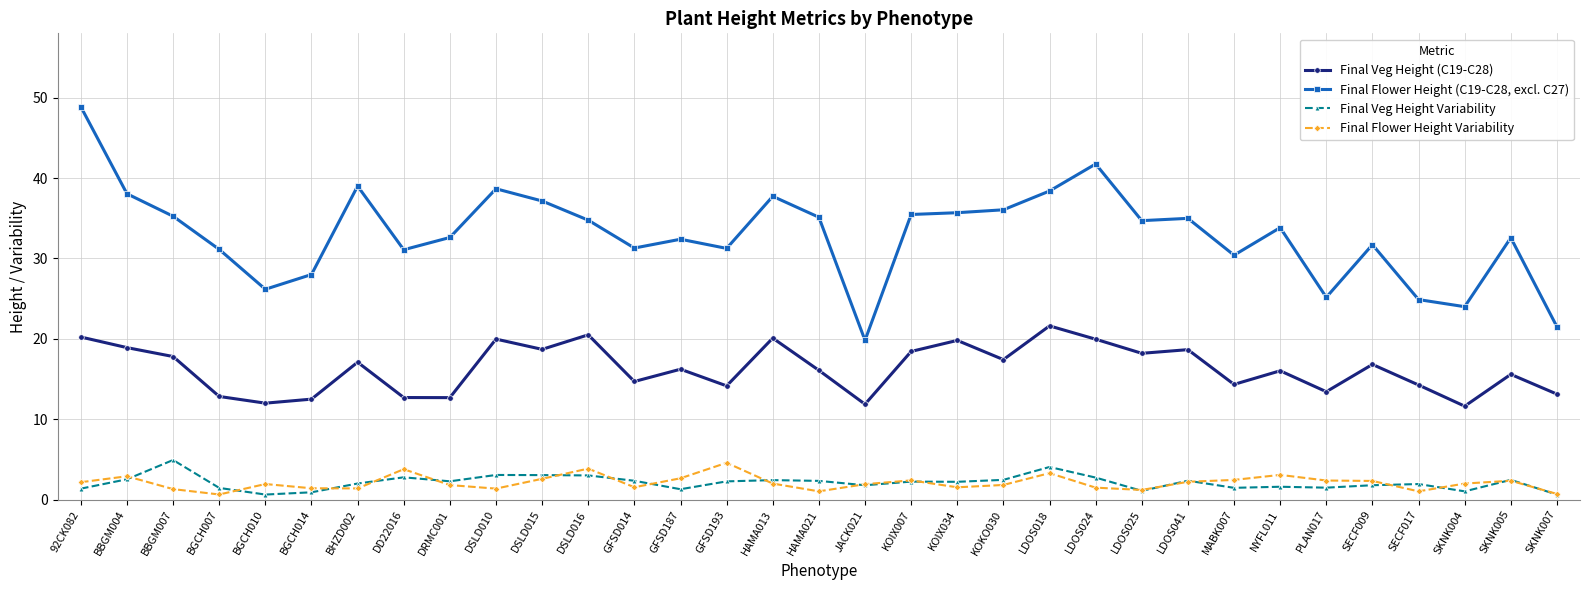

Where does the Final Flower Height (C19-C28, excl. C27) series first go above 33?

92CK082